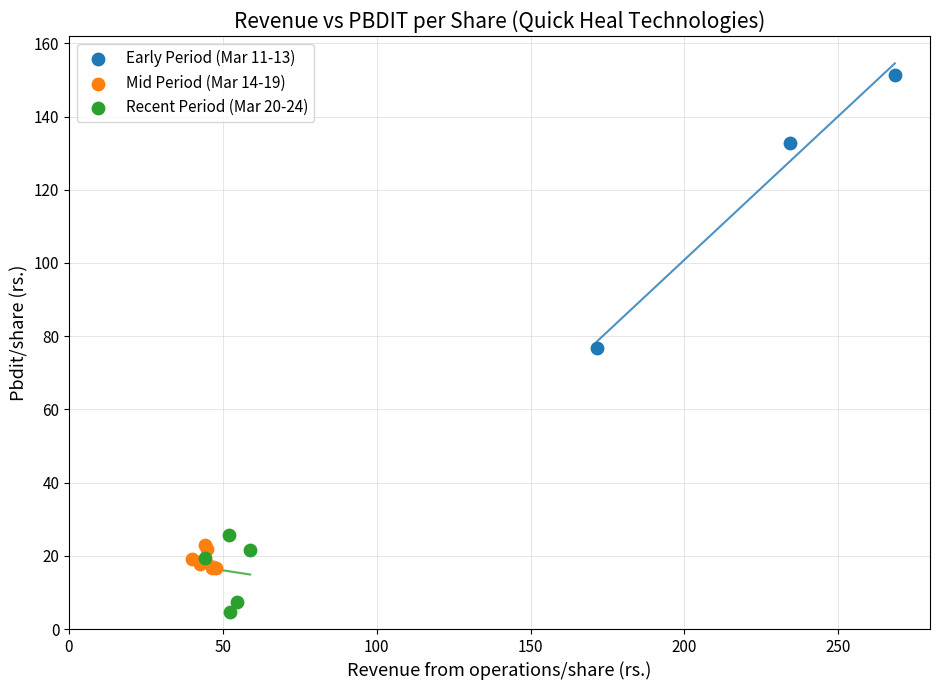

Which series reaches the maximum Y coordinate?

Early Period (Mar 11-13)